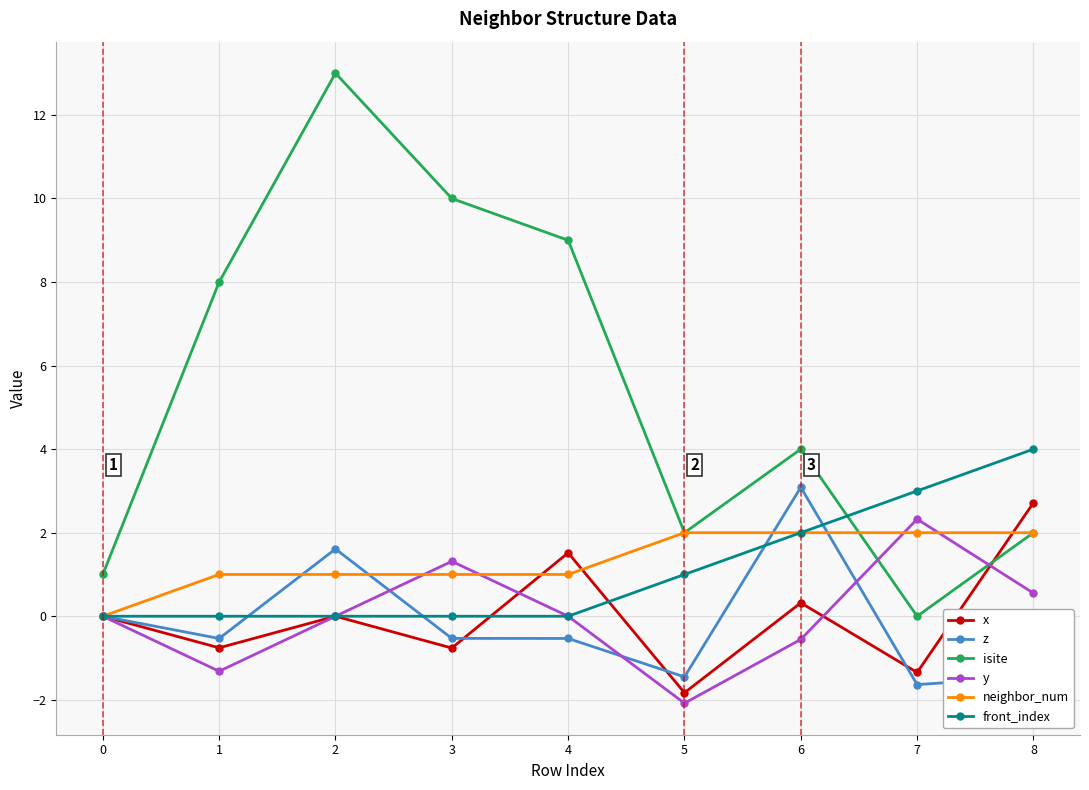

How many lines are shown in the chart?

6